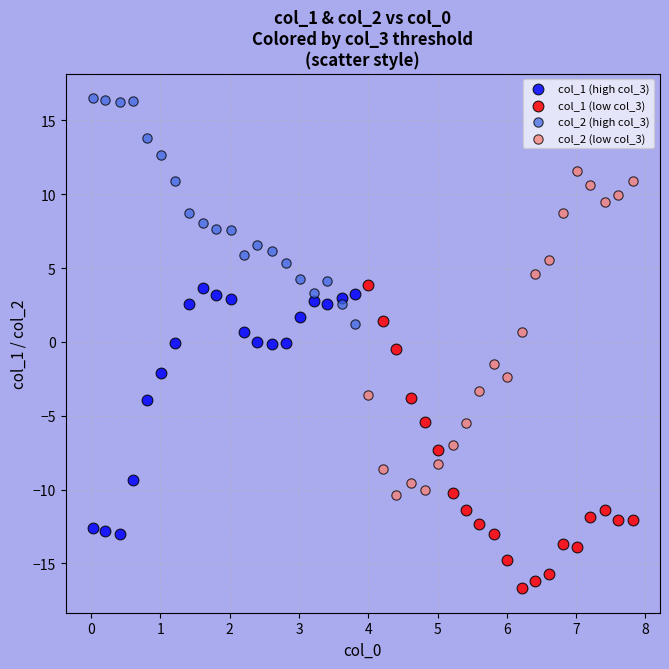

Which series contains the lowest Y value?

col_1 (low col_3)